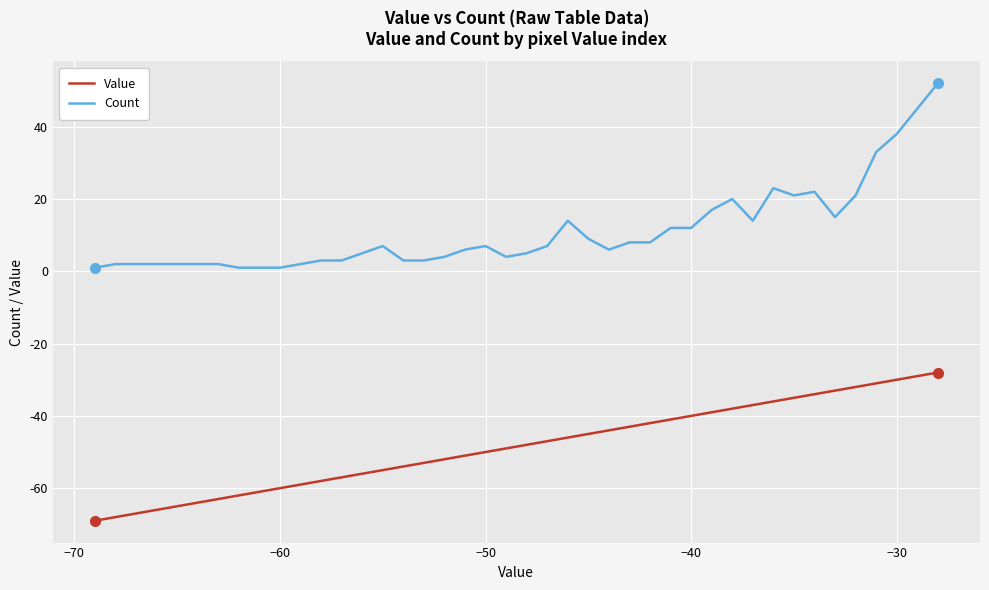

What is the smallest value displayed?

-69